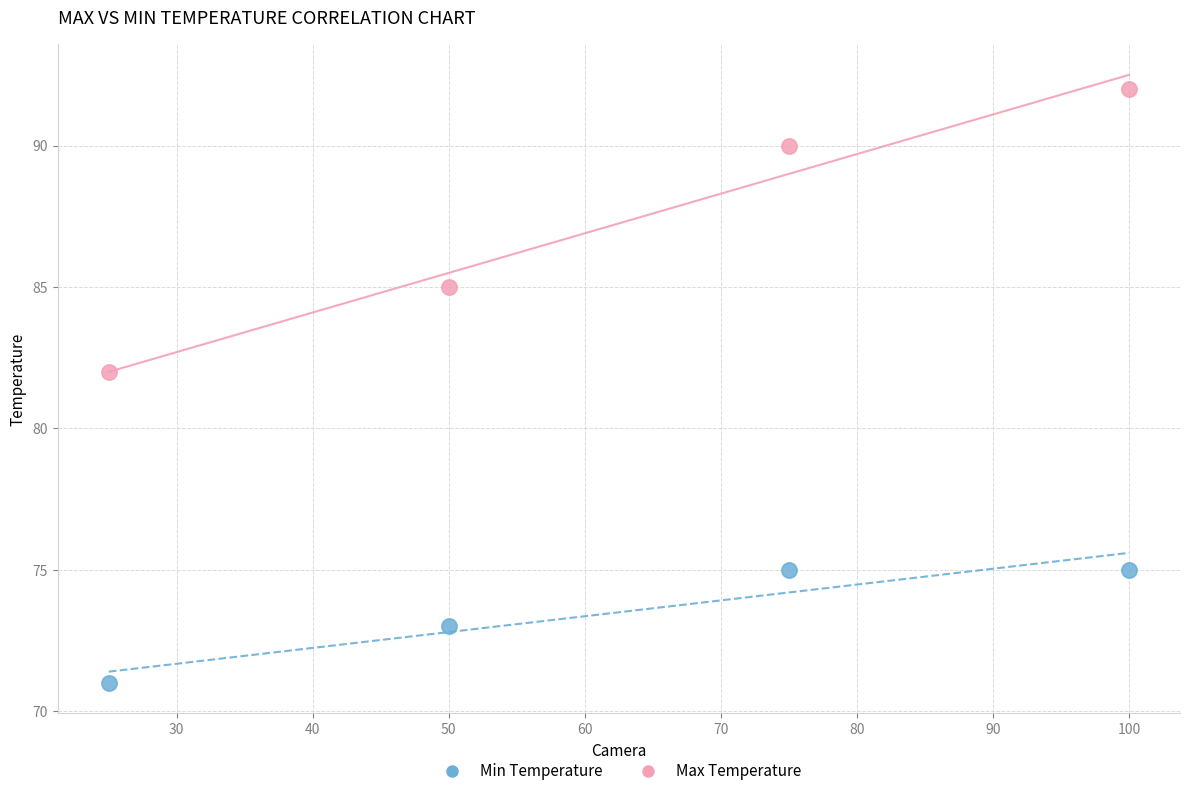

Across all data points, what is the average X value?

62